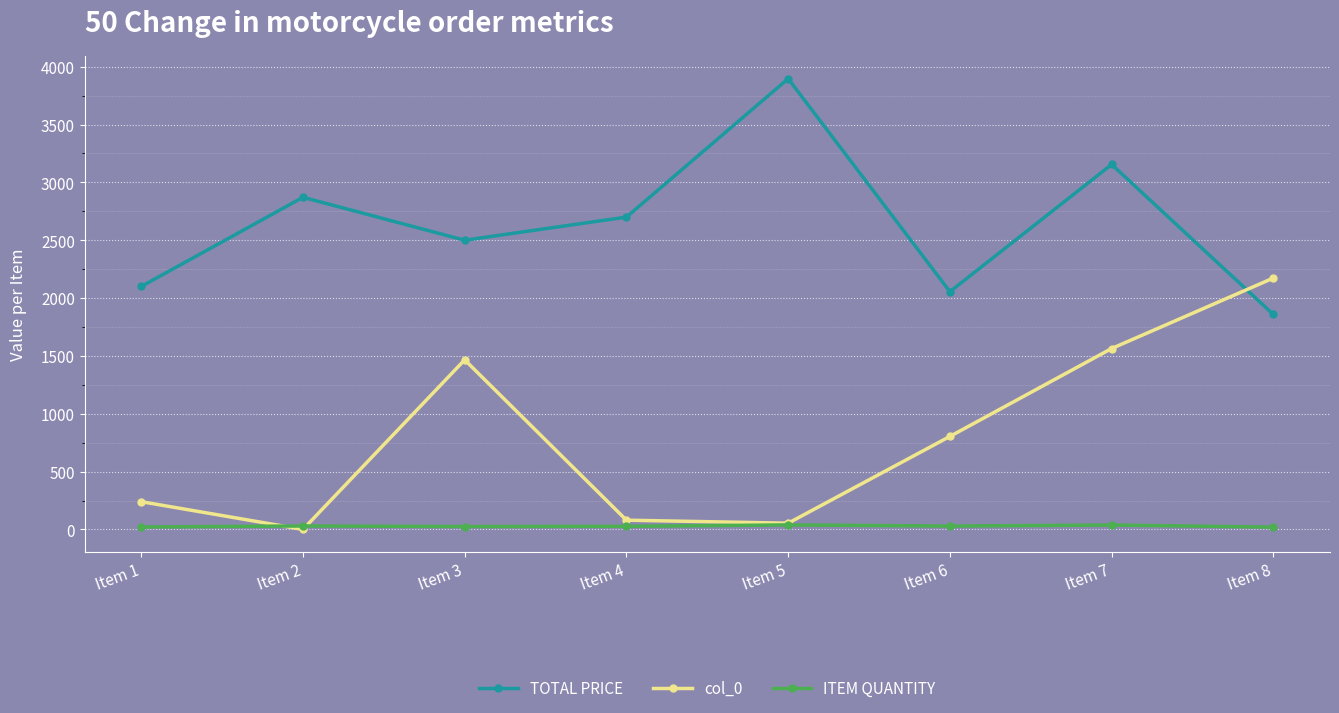

What is the sum of the ITEM QUANTITY values at Item 1 and Item 5?

60.0